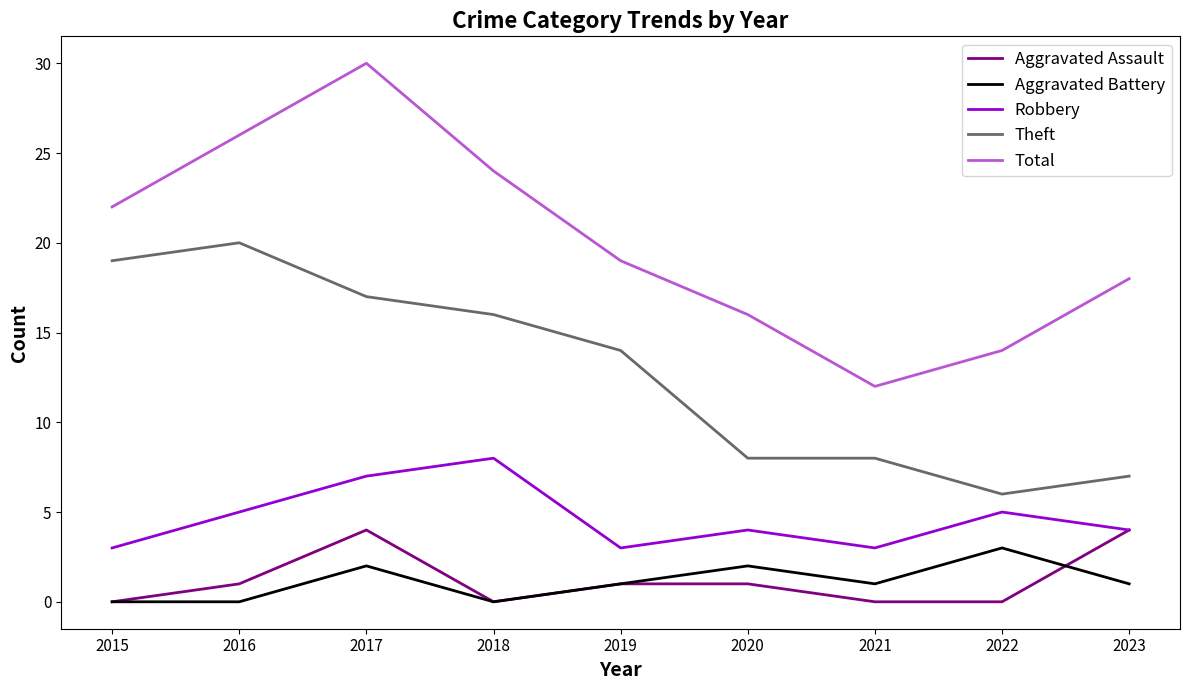

Which series has the widest spread of values?

Total